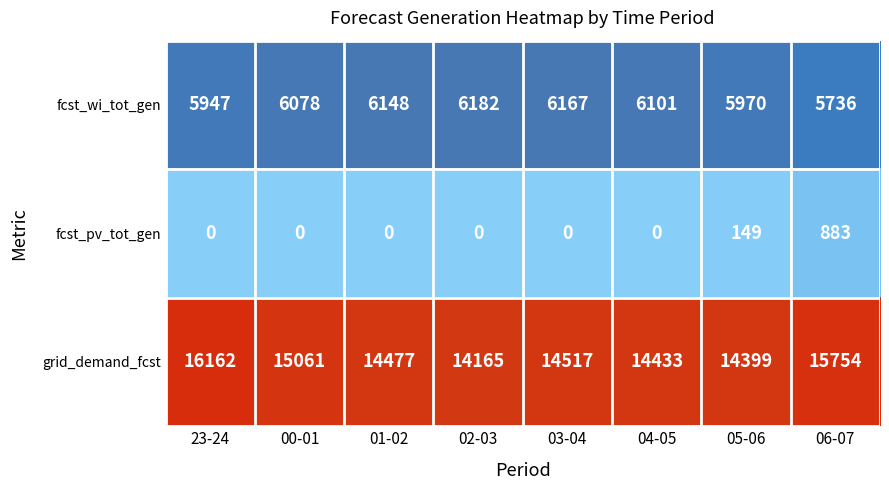

At how many categories does at least one series exceed 168?

8